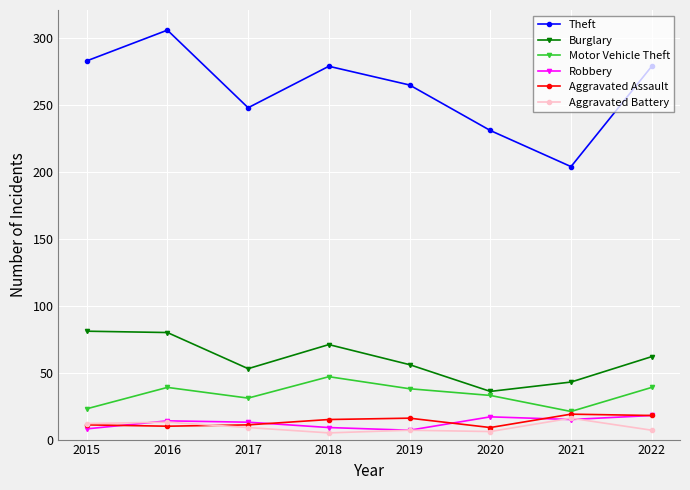

At which category does Motor Vehicle Theft reach its first local valley?

2017